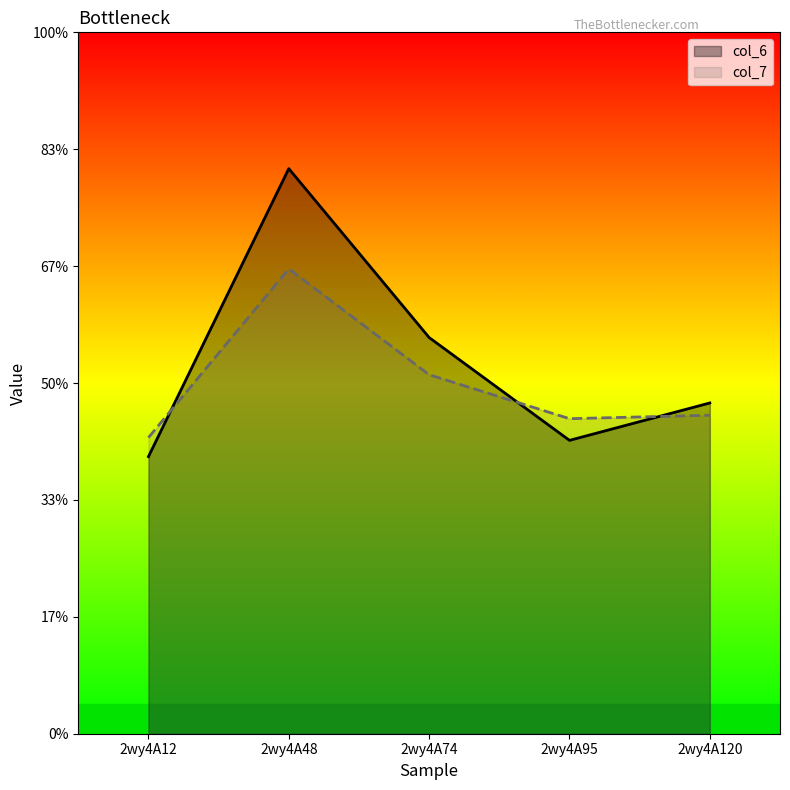

Which category has the highest value across all series?

2wy4A48